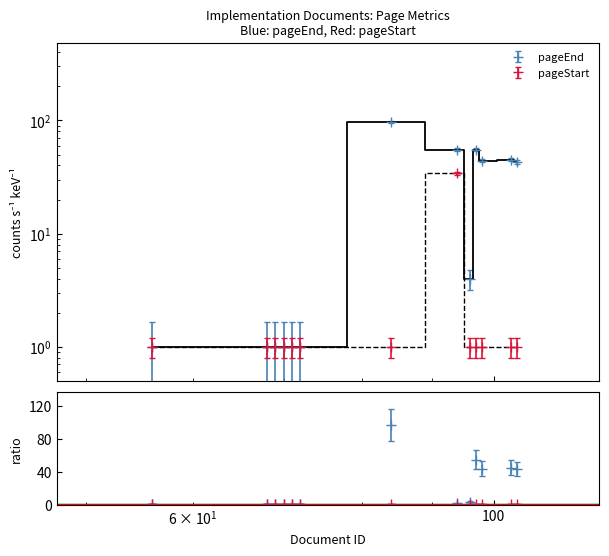

At which label does pageEnd first exceed 4?

84